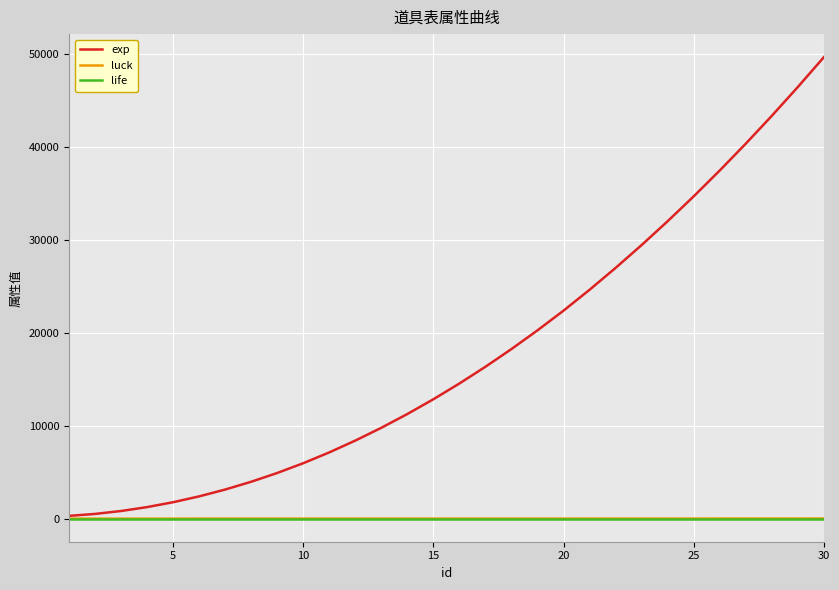

What is the maximum value shown in the chart?

49685